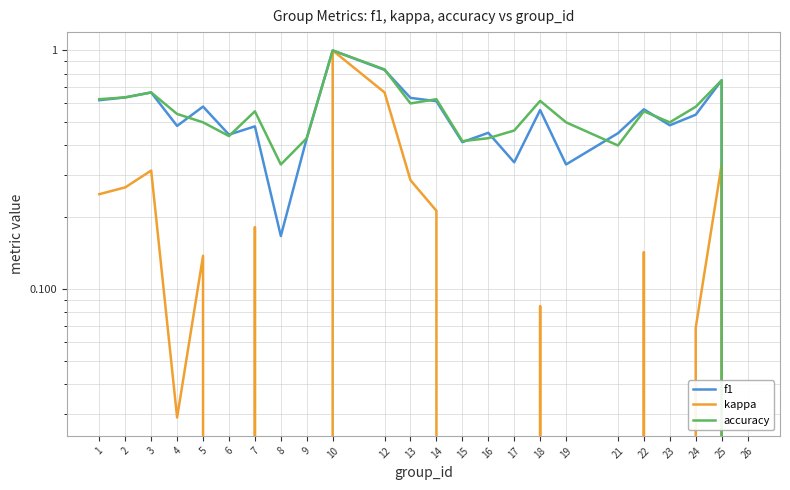

What is the difference between the f1 values at 14 and 9?

0.2